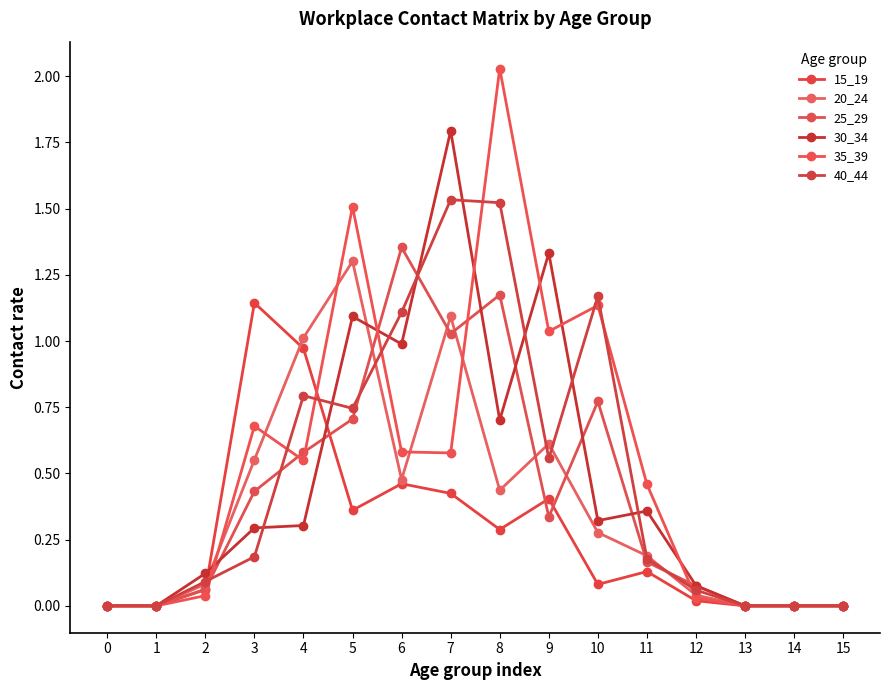

What value does the 20_24 series have at 5?

1.3